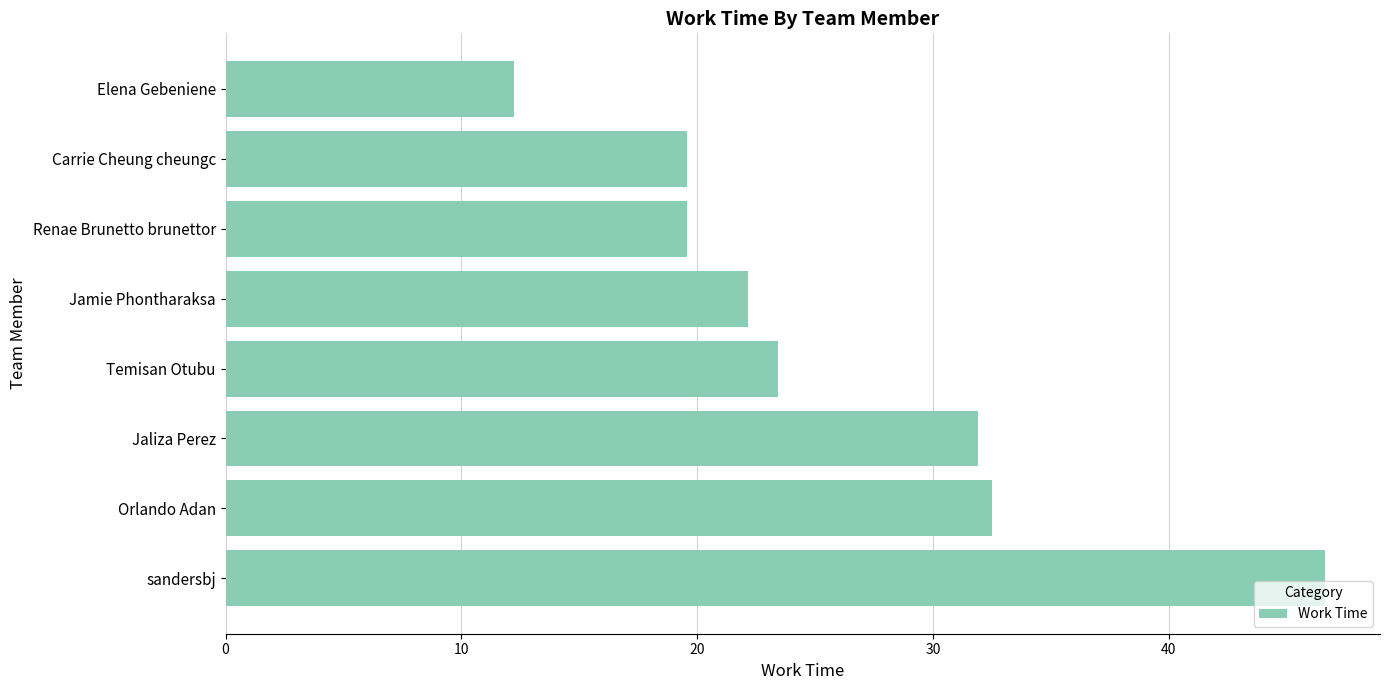

The chart shows a value of 31.9 at Jaliza Perez. True or false?

True